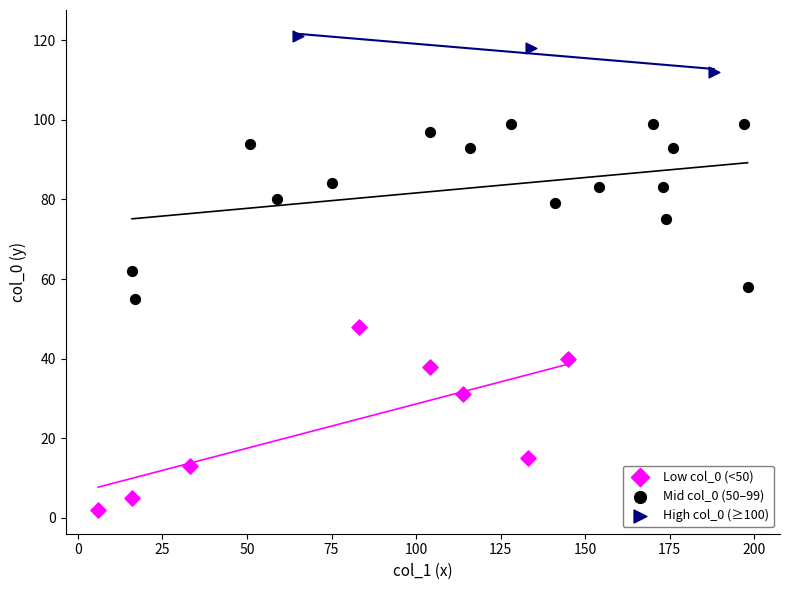

Which series contains the lowest Y value?

Low col_0 (<50)